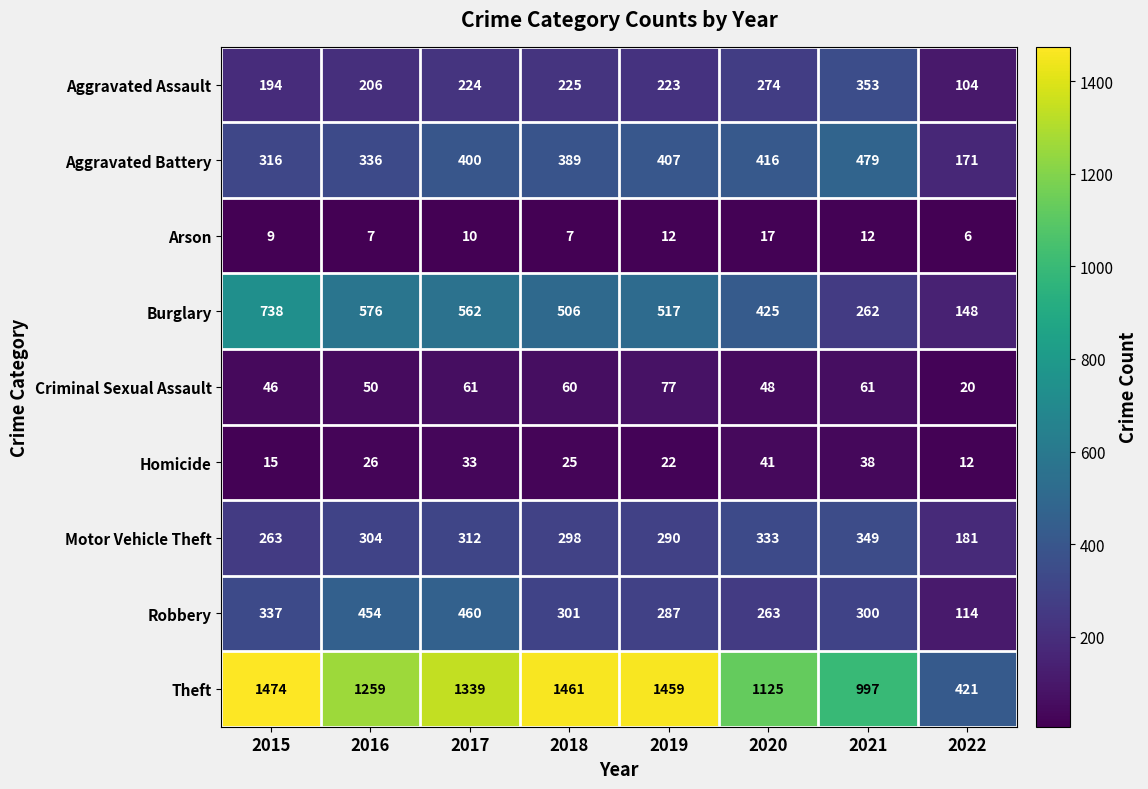

What is the greatest value displayed?

1474